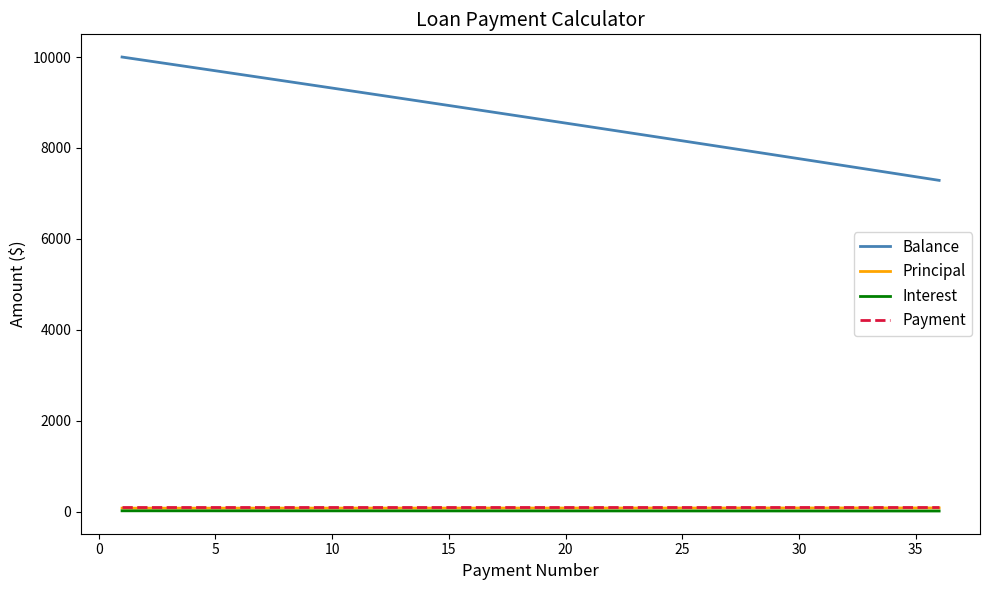

What is the average value of the Payment series?

92.0